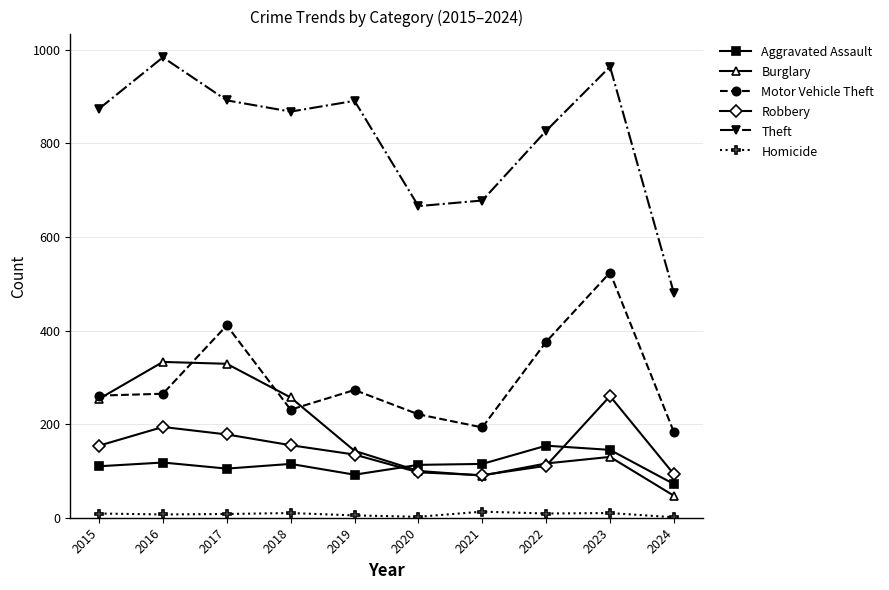

What is the value of the Aggravated Assault point at the 10th from the left?

72